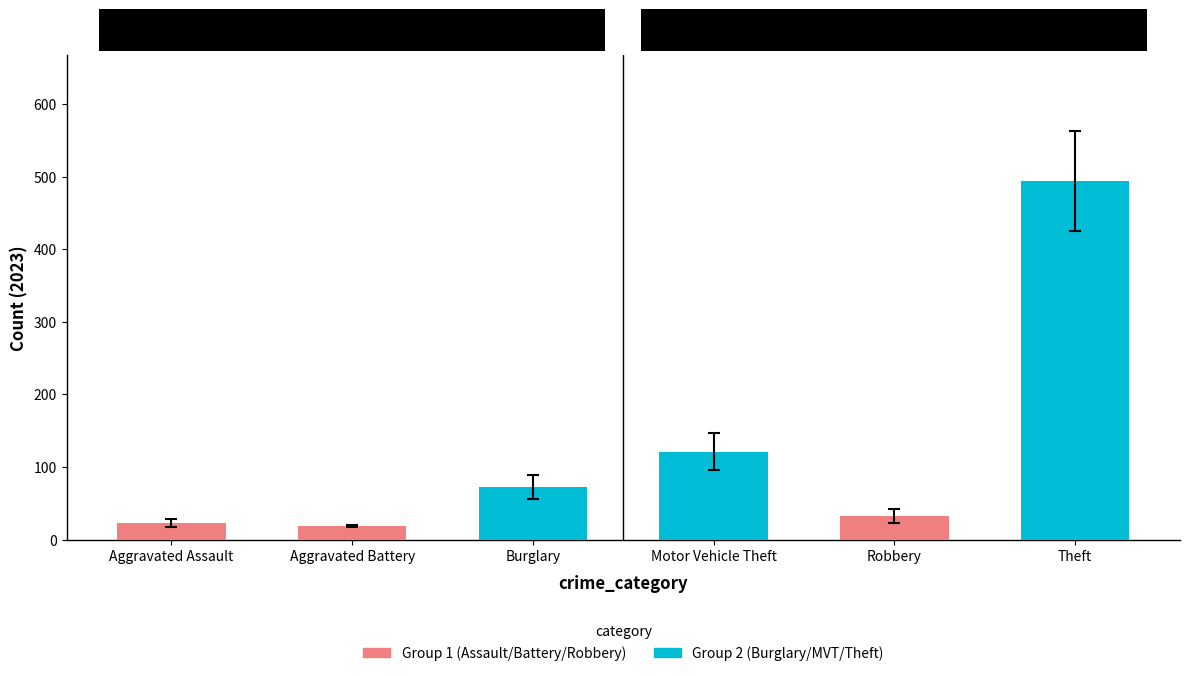

What is the greatest value displayed?

494.0